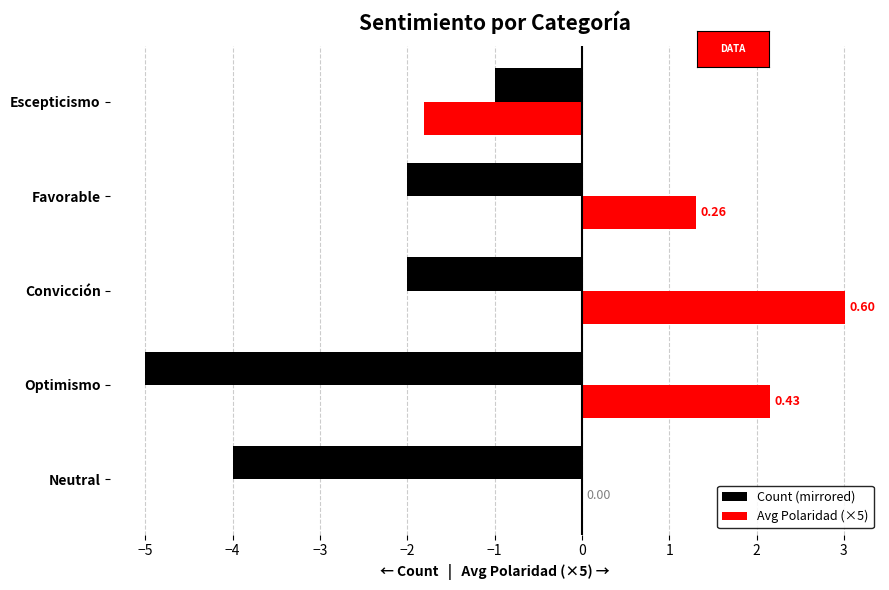

How many groups of bars are there?

5